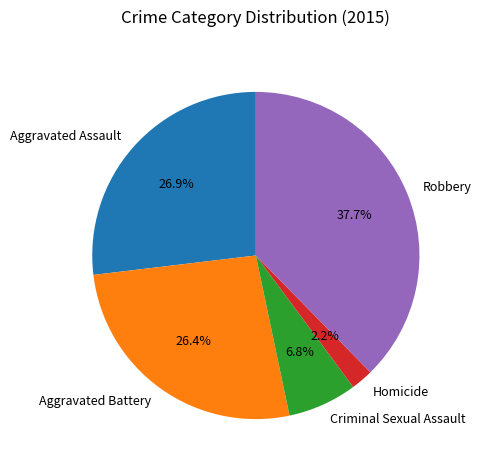

Which slice is the smallest?

Homicide